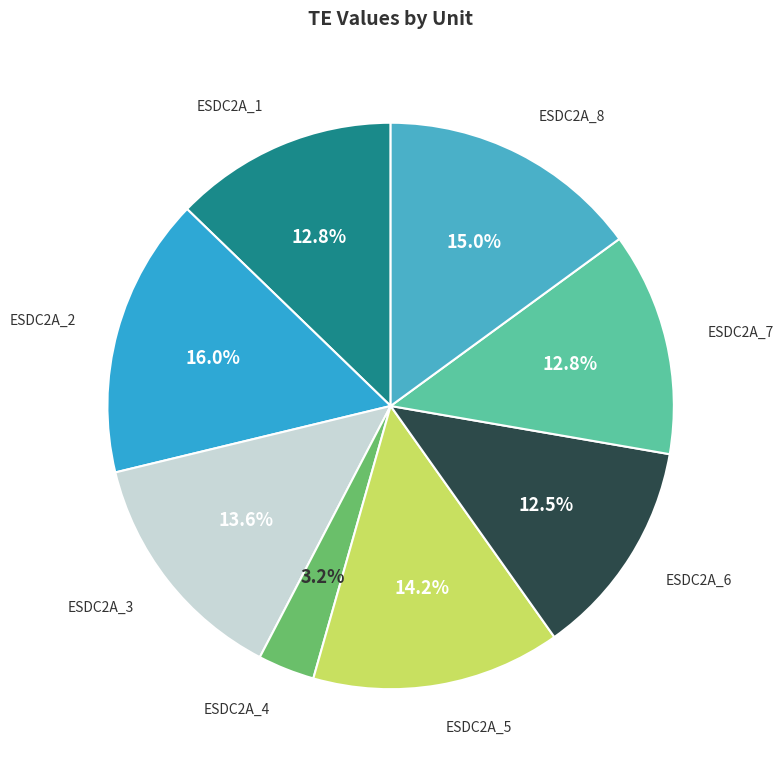

Which slice is the smallest?

ESDC2A_4